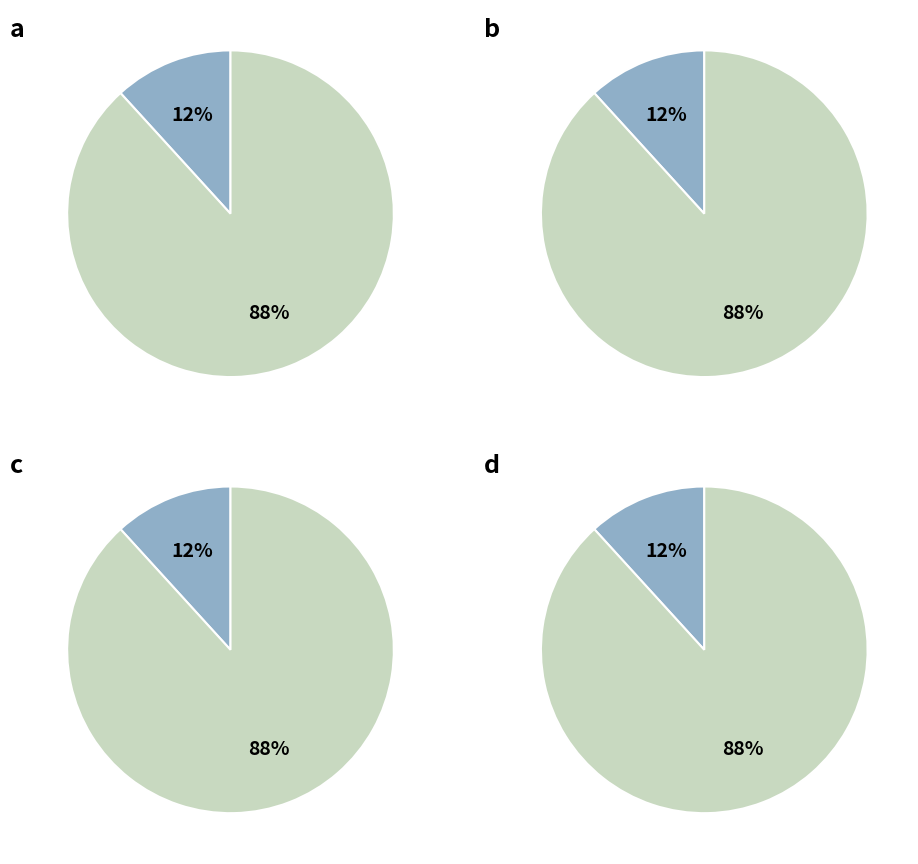

What percentage is the P2 slice, to the nearest percent?

12%